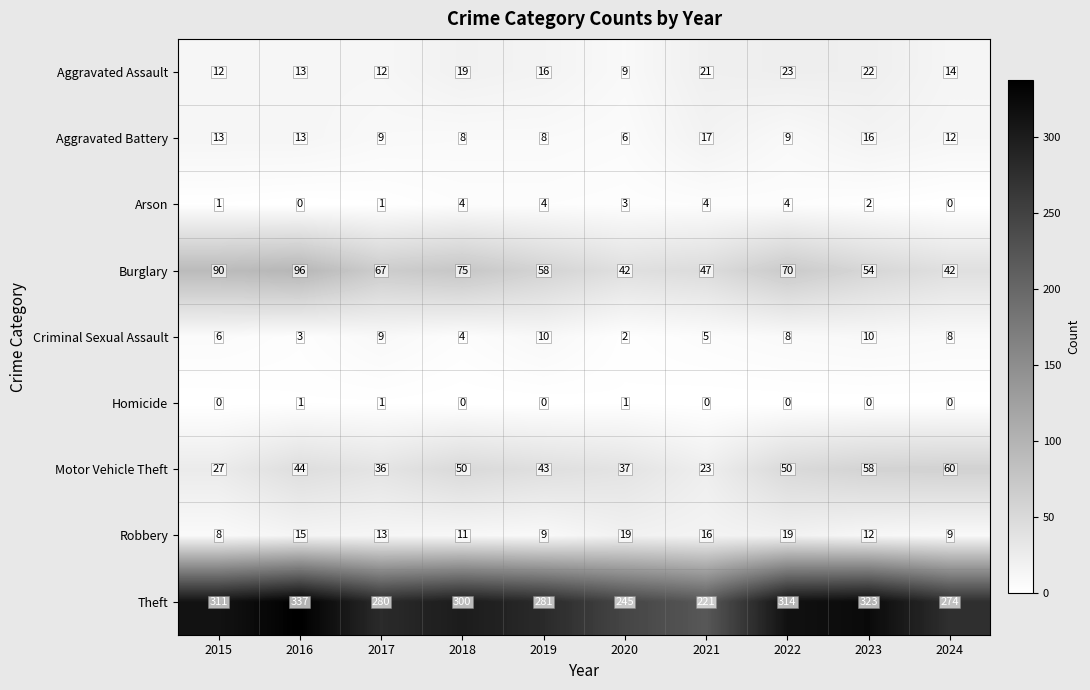

At 2023, list the series in order from smallest to largest.

Homicide, Arson, Criminal Sexual Assault, Robbery, Aggravated Battery, Aggravated Assault, Burglary, Motor Vehicle Theft, Theft